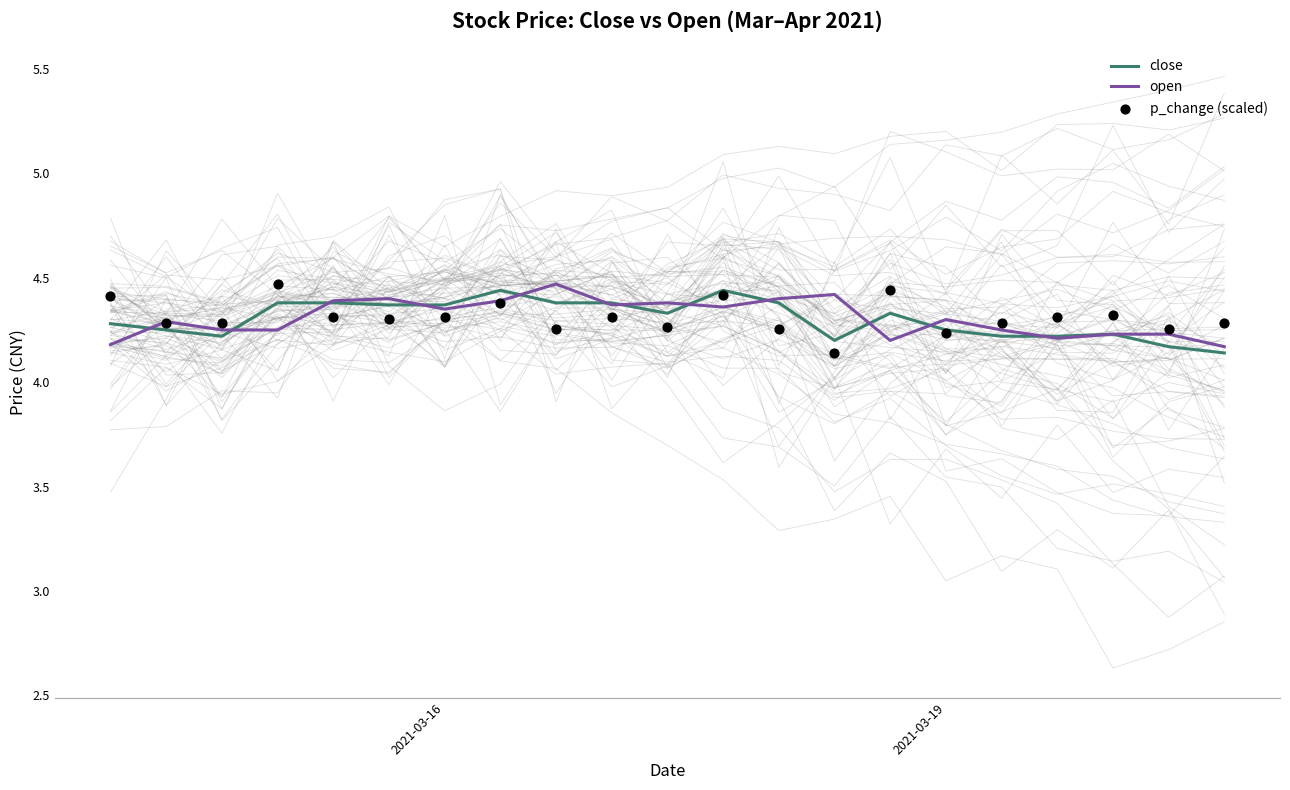

At which category is the sum across all series the highest?

11